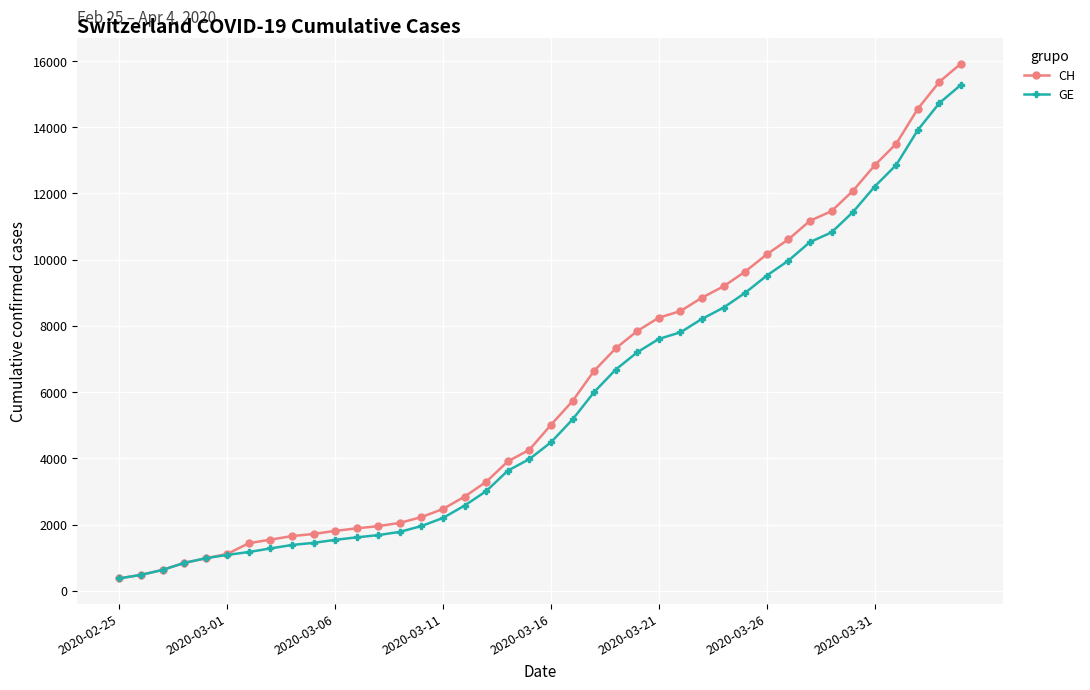

What is the sum of all CH values?

242133